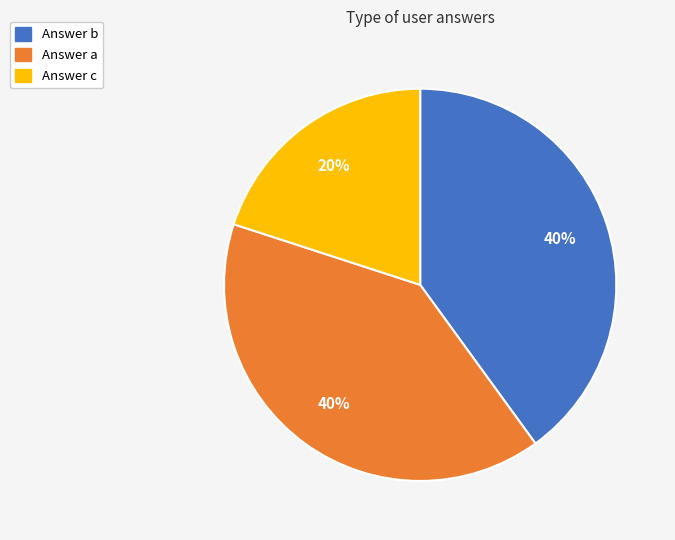

Is there a majority slice in this chart?

No